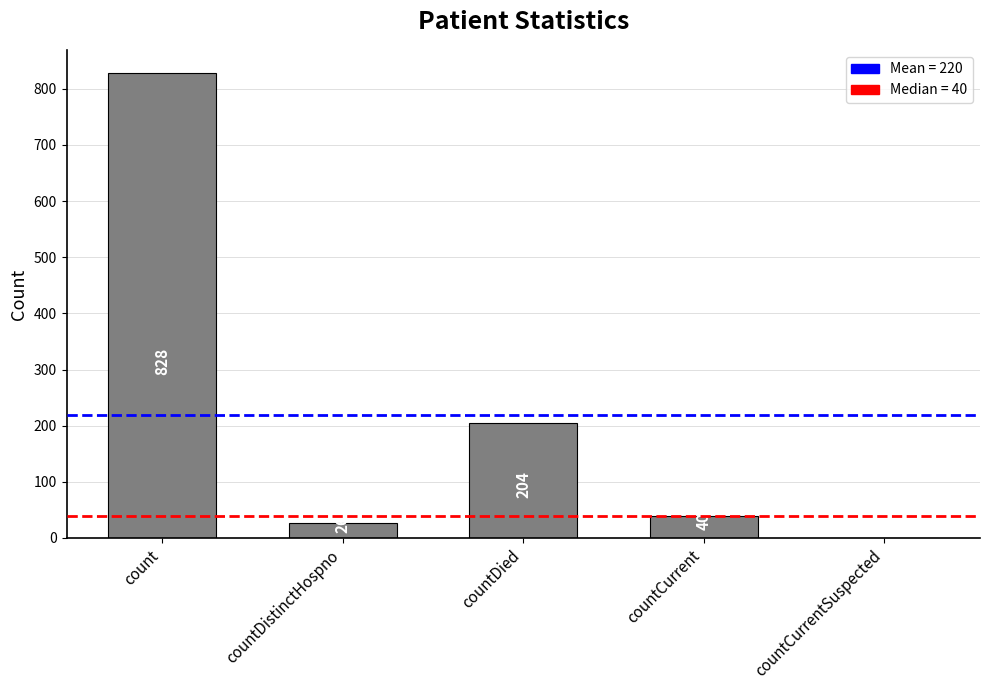

Which label corresponds to the largest value in the chart?

count